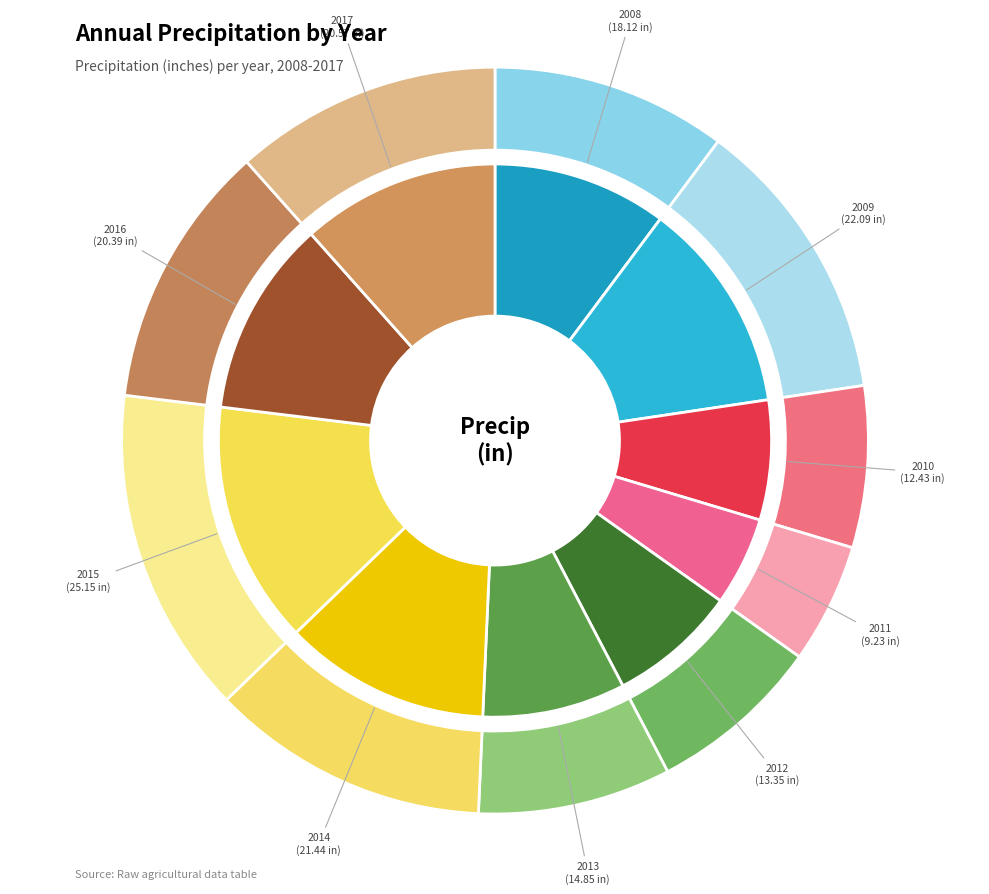

To the nearest percent, what is the average slice percentage?

10%